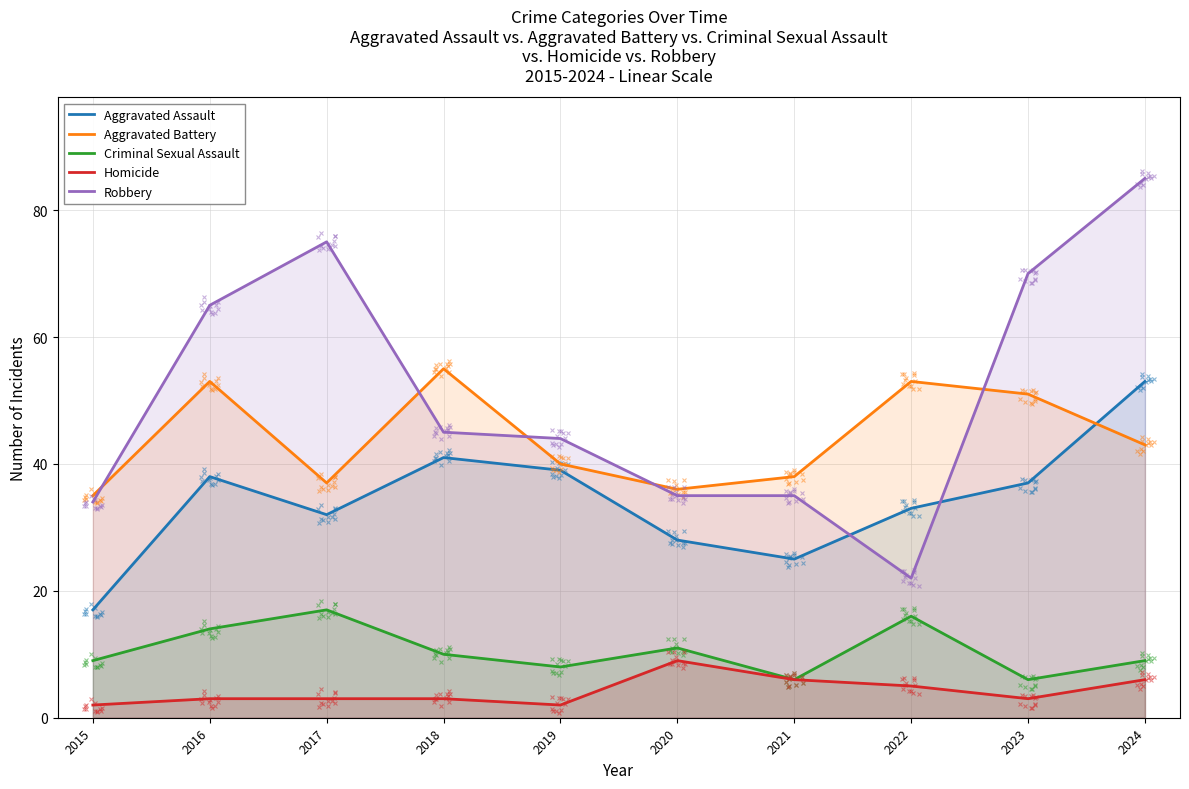

True or false: Aggravated Assault and Criminal Sexual Assault cross at least once.

False